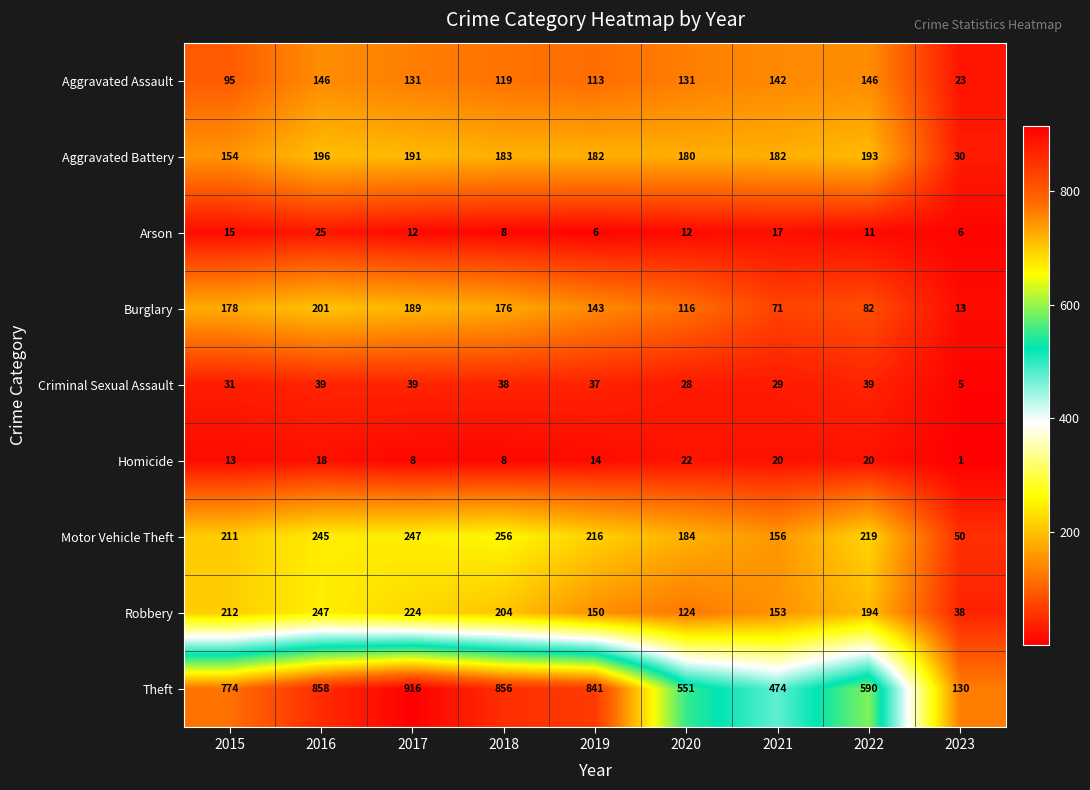

At how many categories does at least one series exceed 78?

9